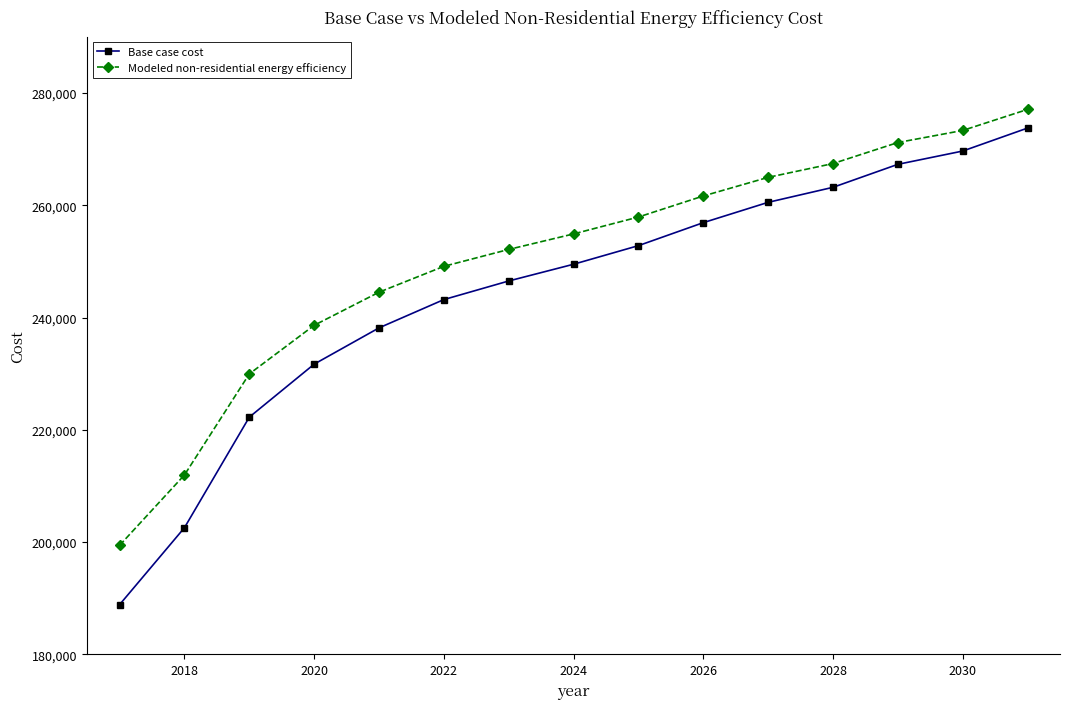

True or false: Modeled non-residential energy efficiency and Base case cost cross at least once.

False